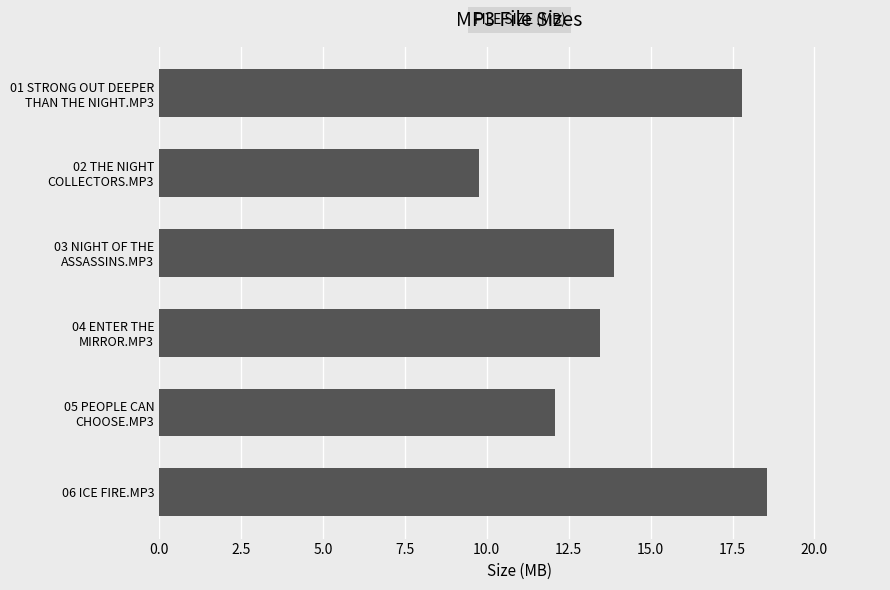

How many values exceed 13?

4